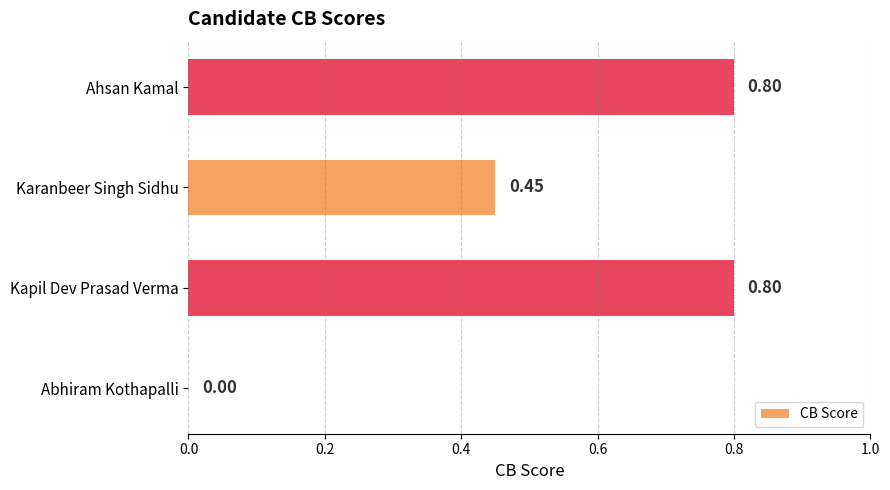

What is the sum of the values at Abhiram Kothapalli and Kapil Dev Prasad Verma?

0.8